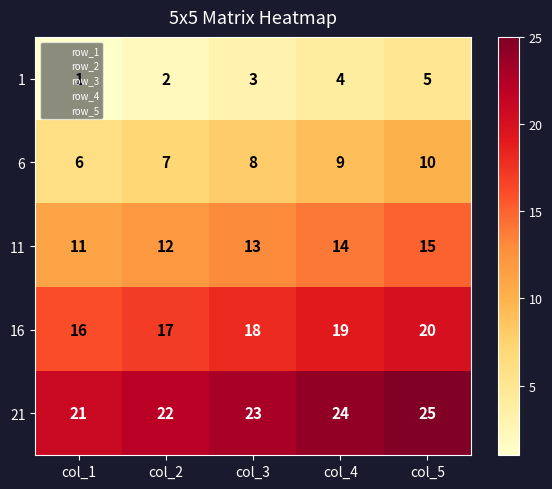

List the series in order of their overall mean, highest first.

21, 16, 11, 6, 1